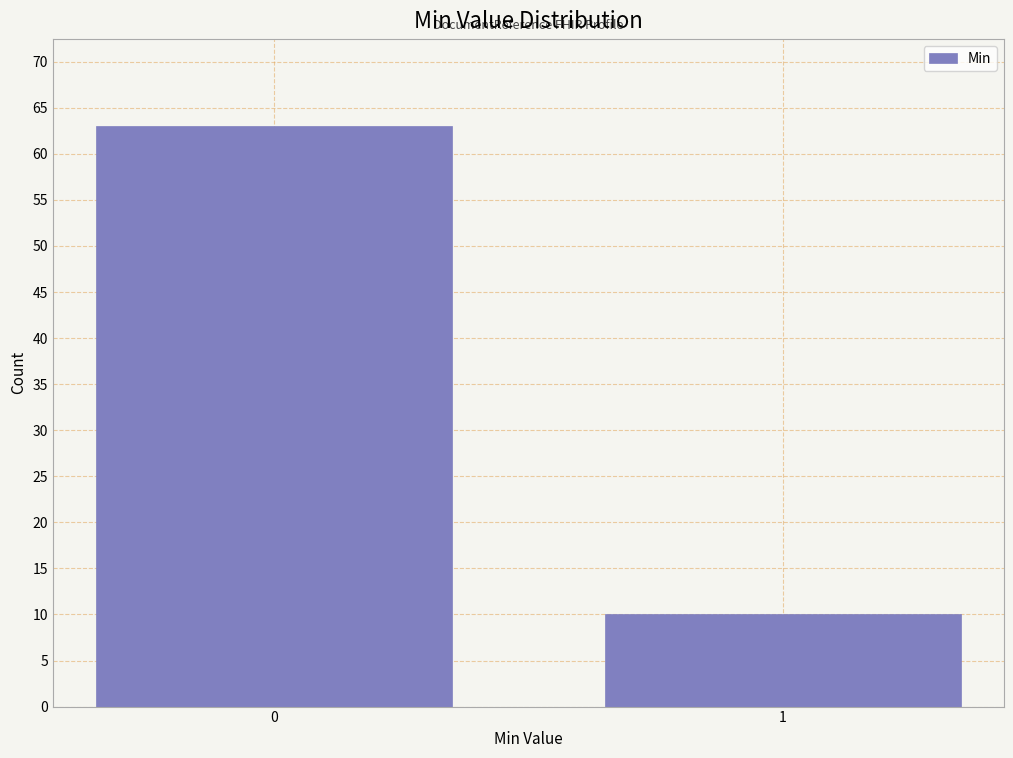

Reading left to right, extract all data points from this chart.

0=63	1=10